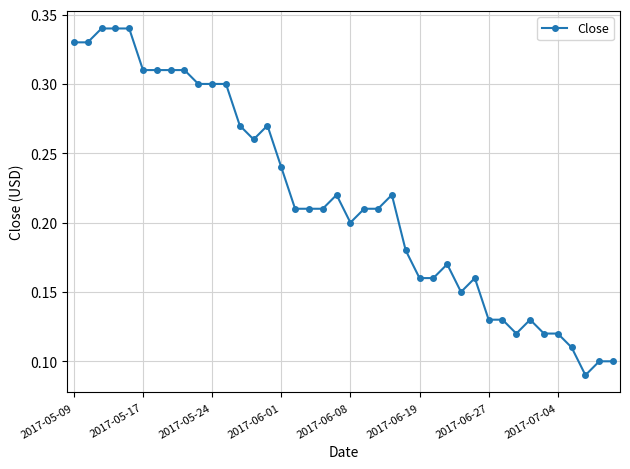

What is the sum of all values?

8.7